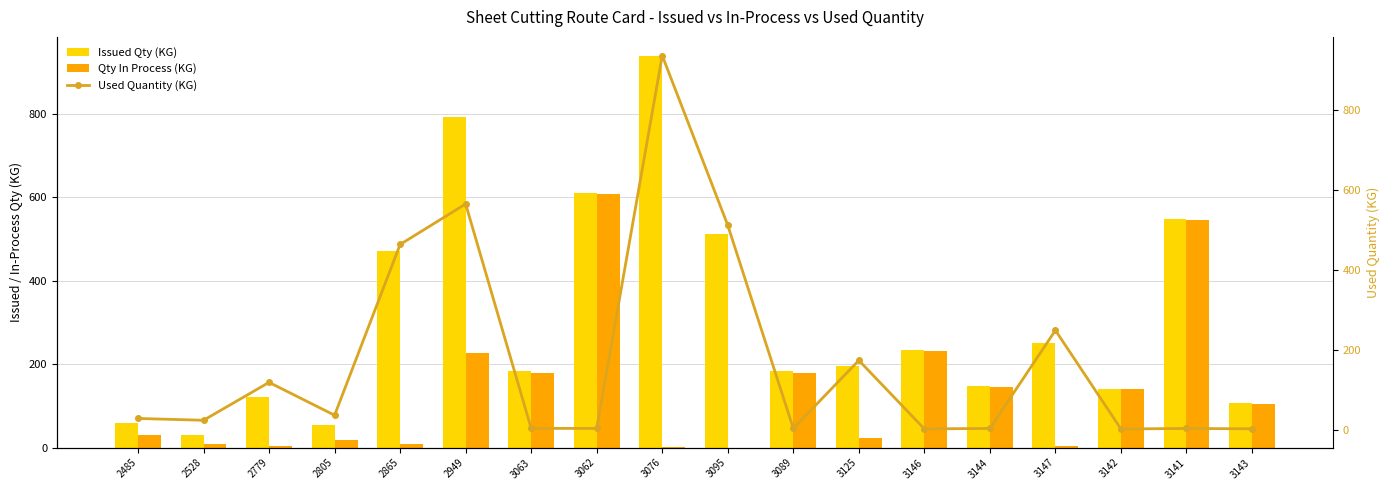

List the series in order of their peak value, lowest first.

Qty In Process (KG), Used Quantity (KG), Issued Qty (KG)